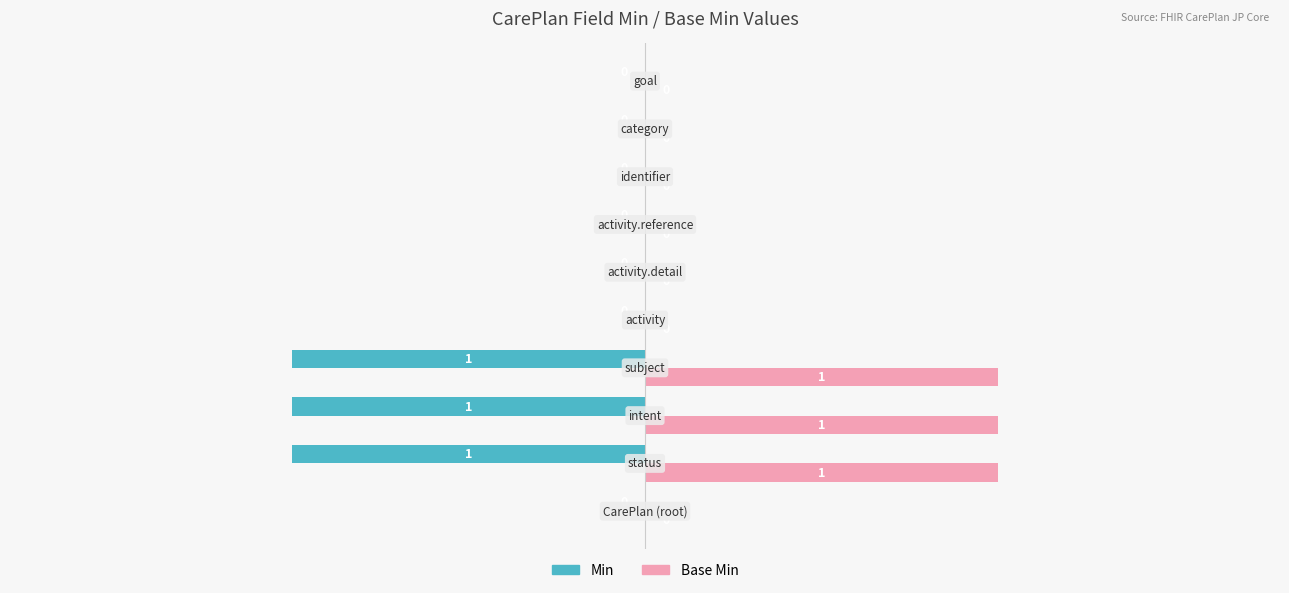

Which series has the largest total across all categories?

Base Min